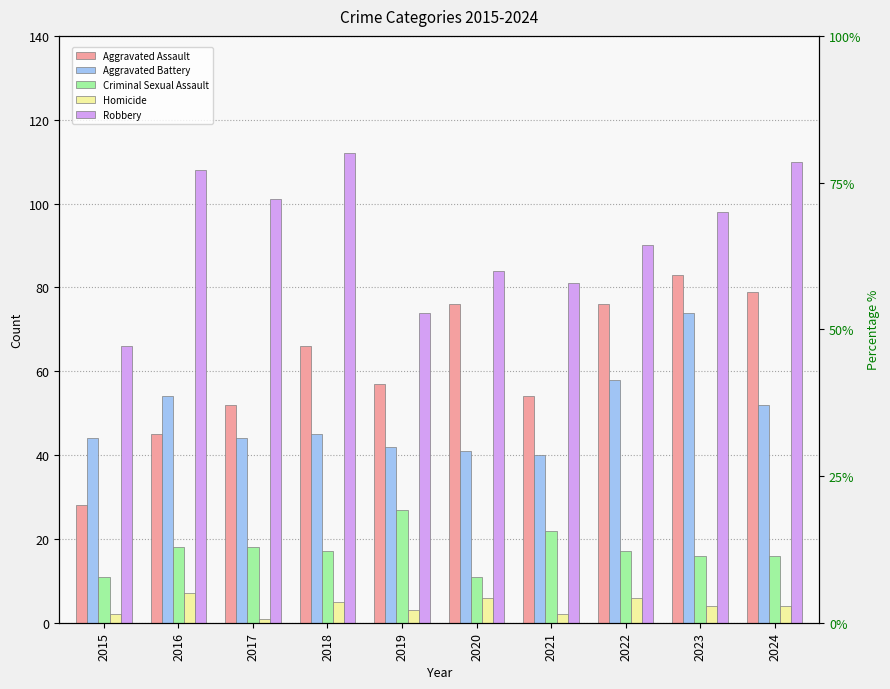

Which series has the widest spread of values?

Aggravated Assault